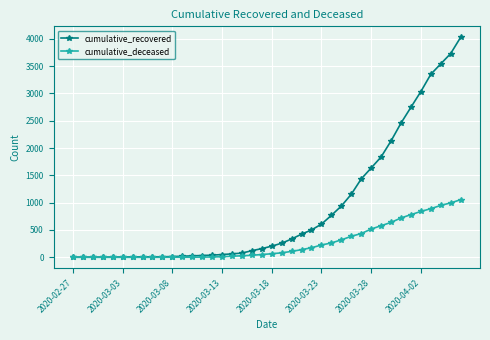

List the series in order of their overall mean, highest first.

cumulative_recovered, cumulative_deceased